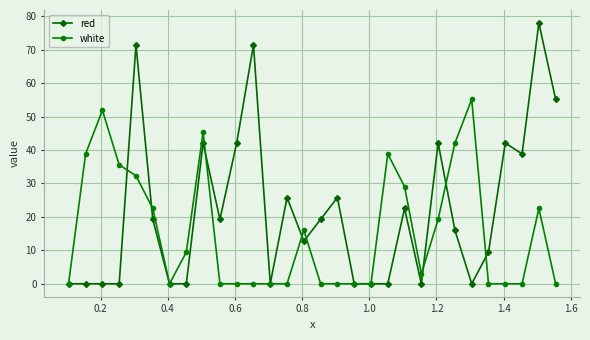

List the series in order of their peak value, highest first.

red, white